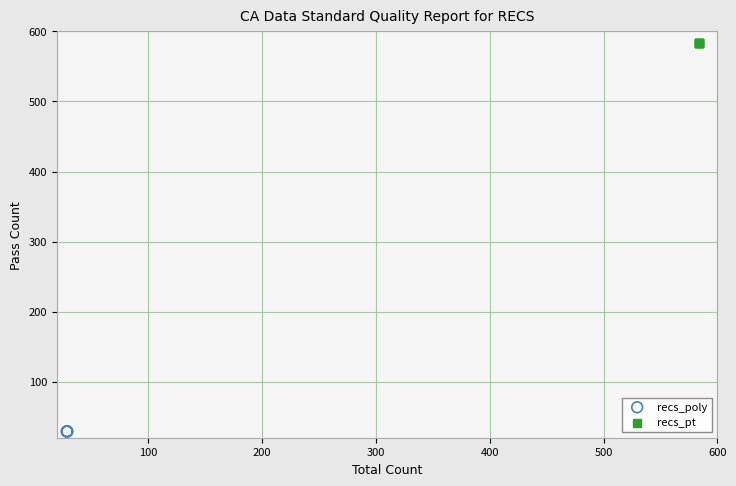

Which series contains the highest Y value?

recs_pt